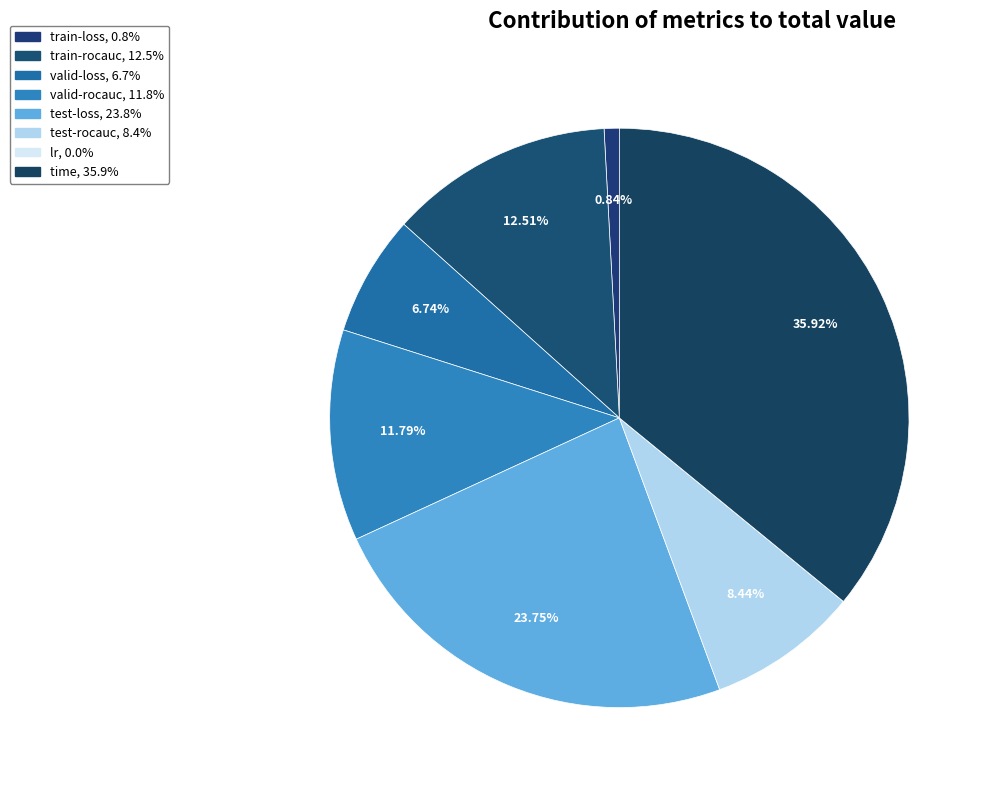

Count the number of slices in the pie.

8